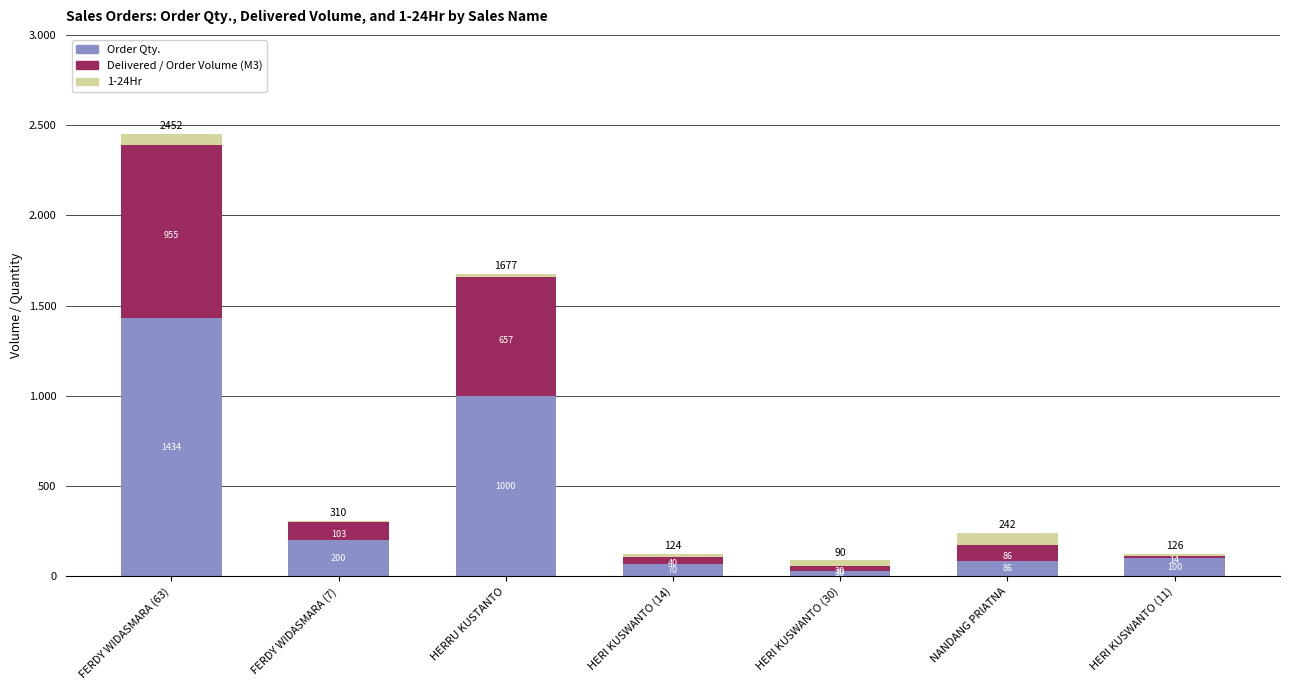

Where is Delivered / Order Volume (M3) nearest to the value 484?

HERRU KUSTANTO